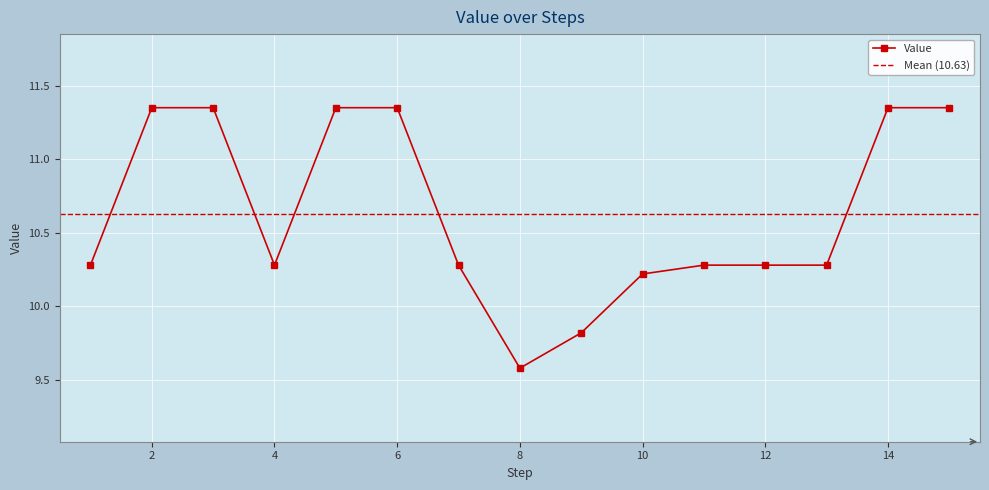

The chart shows a value of 15.9 at 7. True or false?

False